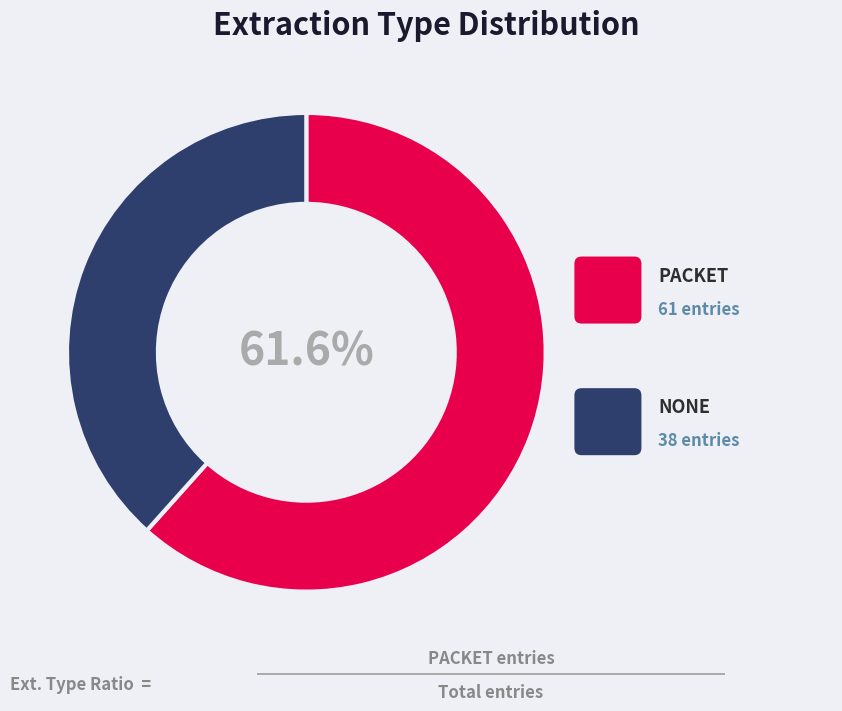

How many segments does this pie chart have?

2